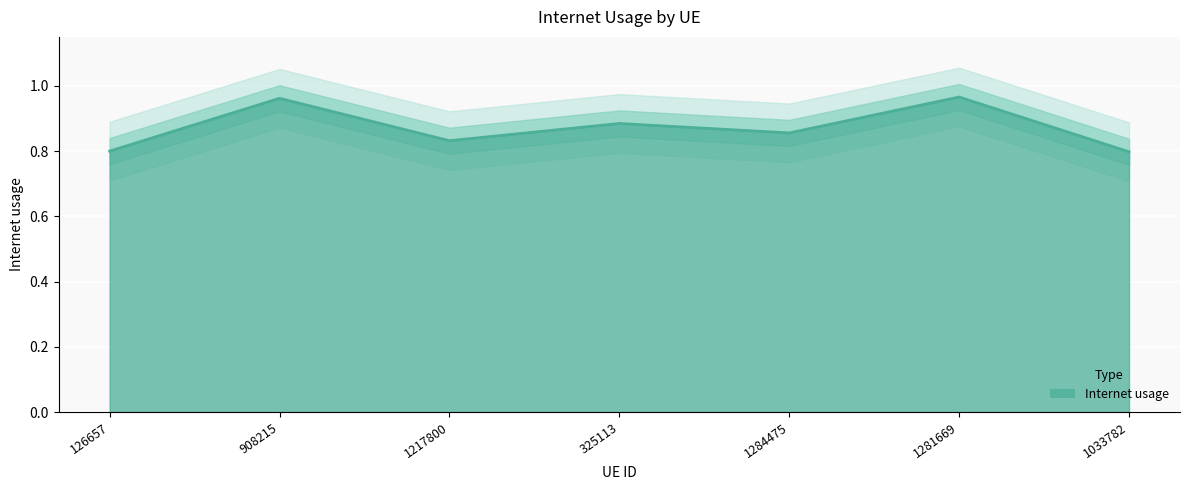

List the labels in order of value, largest first.

1281669, 908215, 325113, 1284475, 1217800, 126657, 1033782